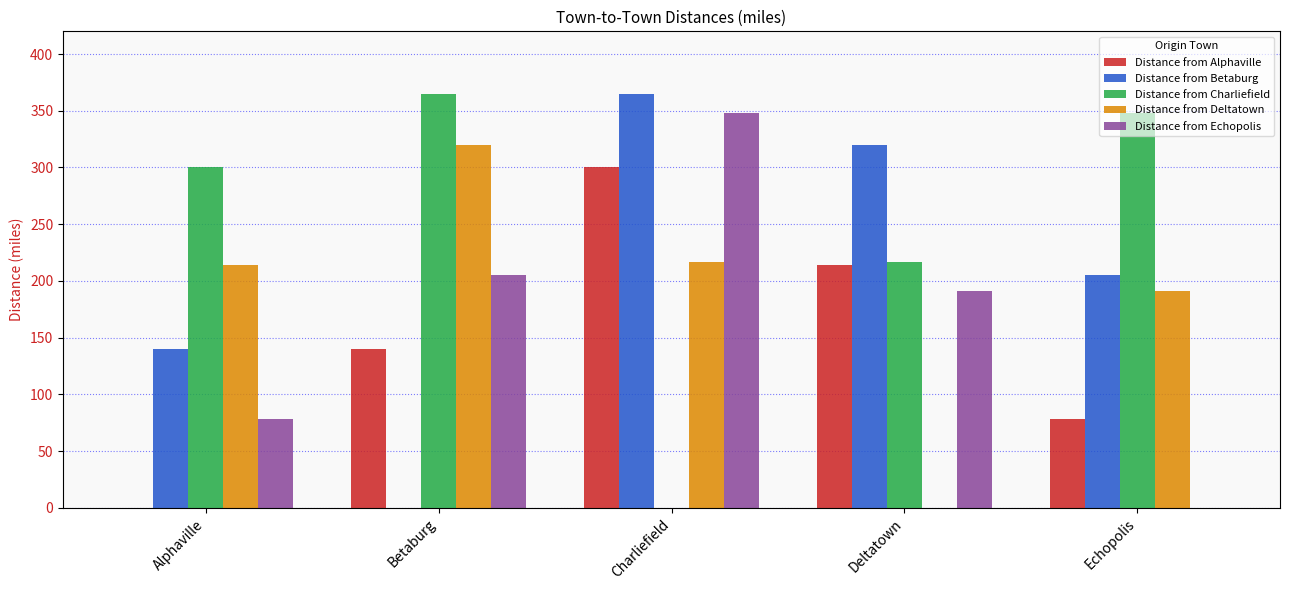

True or false: Distance from Alphaville has a value of 214 at Deltatown.

True